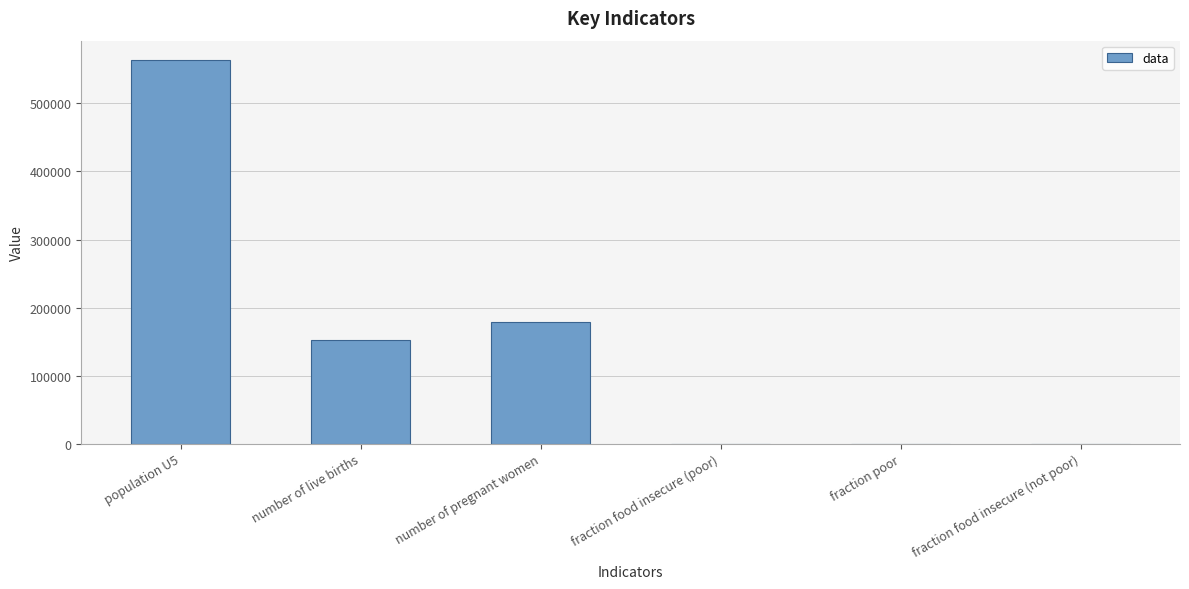

Where is the data nearest to the value 281993?

number of pregnant women